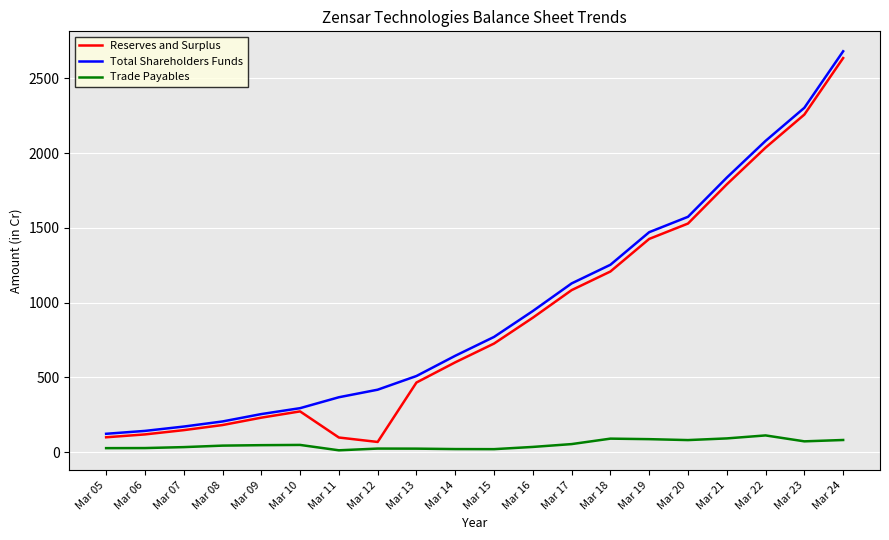

Between Mar 14 and Mar 16, which series saw the biggest shift?

Total Shareholders Funds